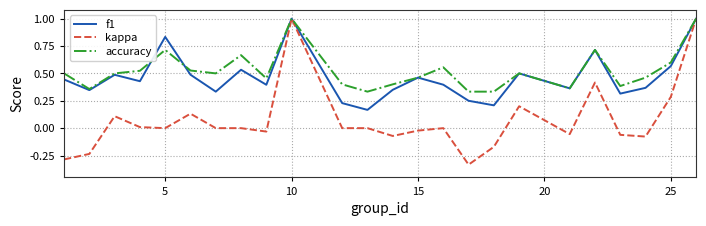

Which series has the widest spread of values?

kappa